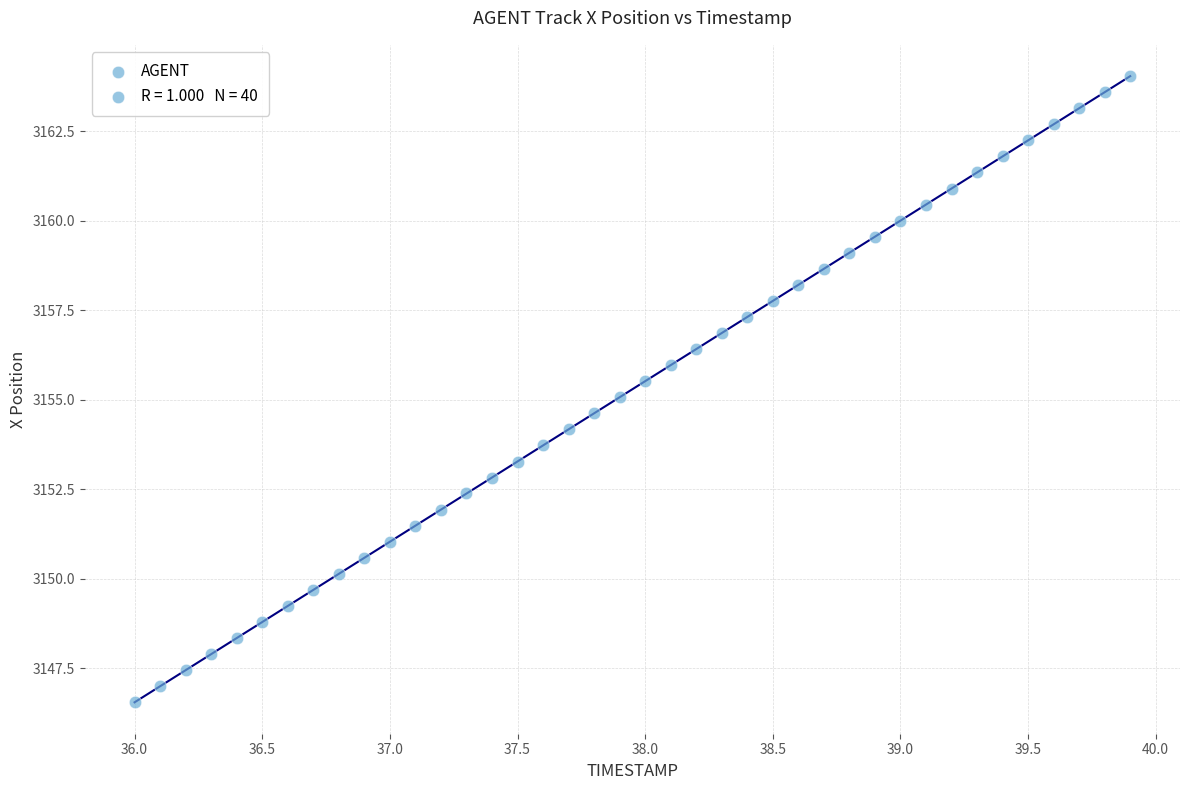

What is the range of X values (max minus min)?

3.9